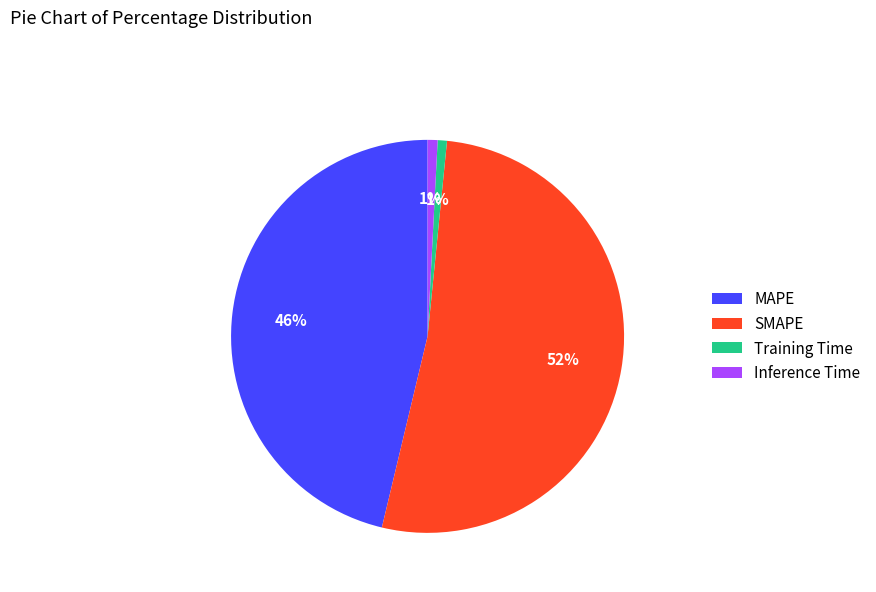

Count the number of slices in the pie.

4